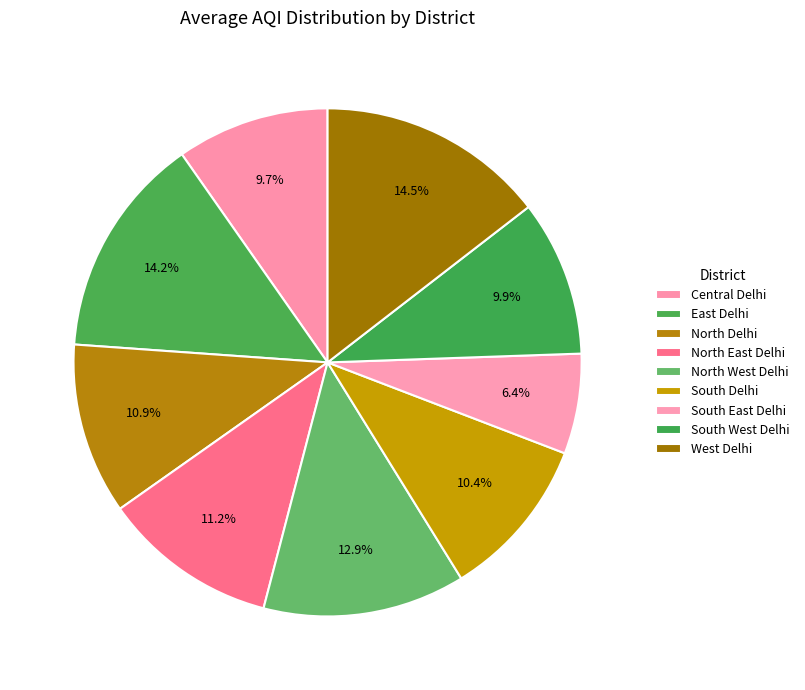

How many segments does this pie chart have?

9